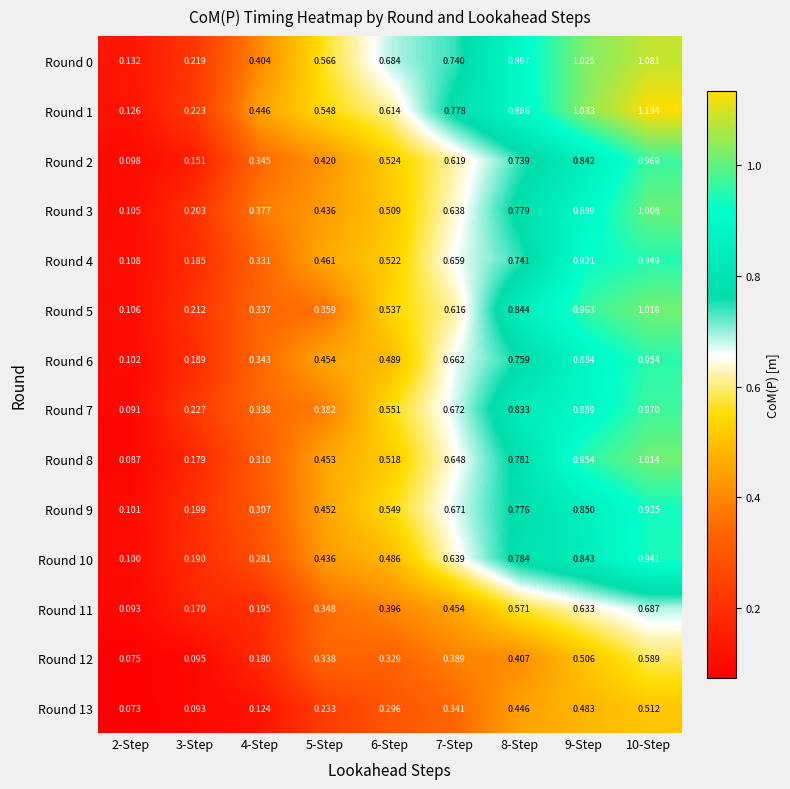

Is the value of Round 1 at 3-Step greater than the value of Round 11 at 6-Step?

No